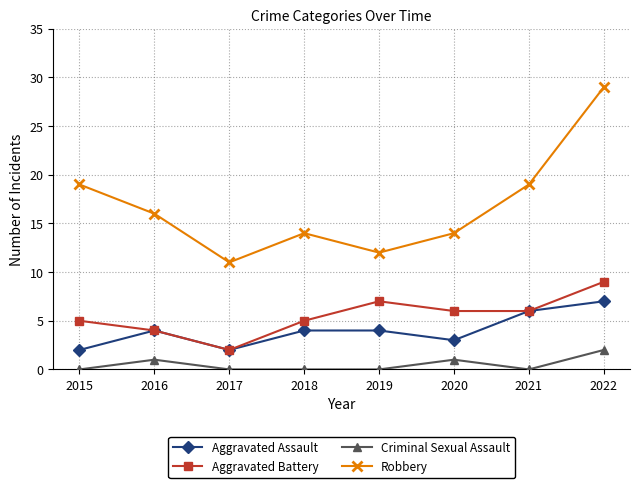

Which label corresponds to the largest value in the chart?

2022